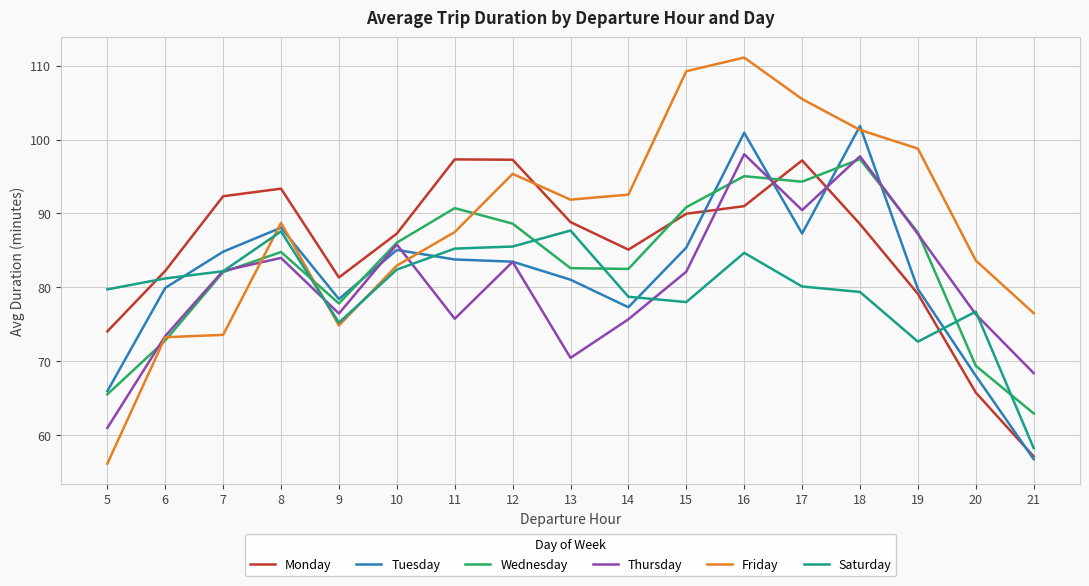

Which series has the largest total across all categories?

Friday